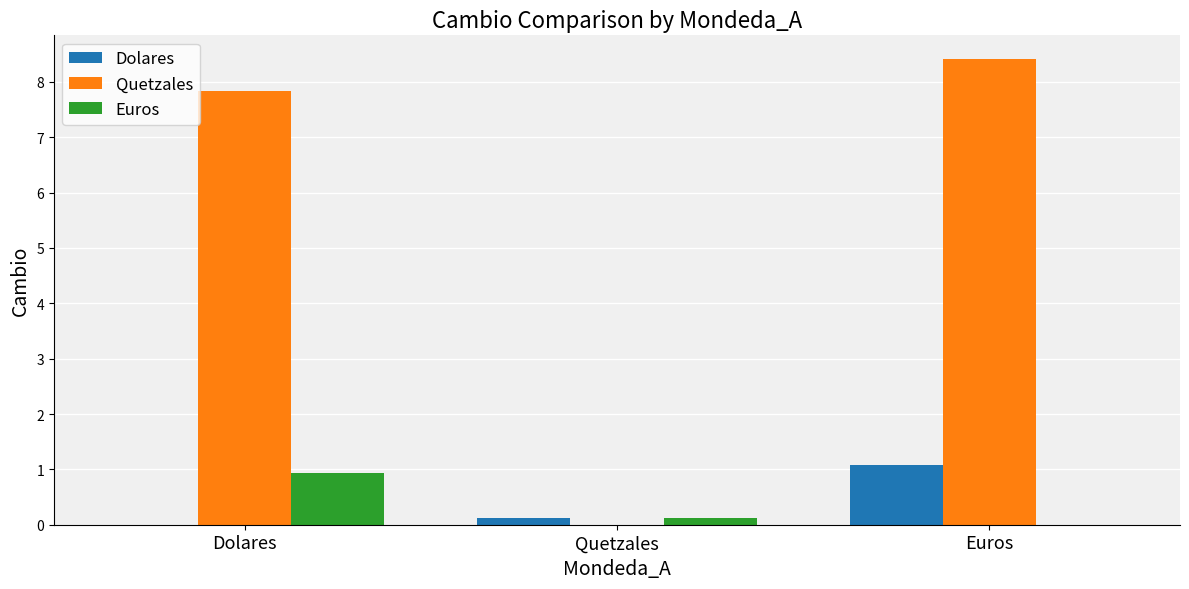

Reading left to right, list all the values displayed in this chart.

Dolares: Dolares=0.0	Quetzales=0.1	Euros=1.1
Quetzales: Dolares=7.8	Quetzales=0.0	Euros=8.4
Euros: Dolares=0.9	Quetzales=0.1	Euros=0.0